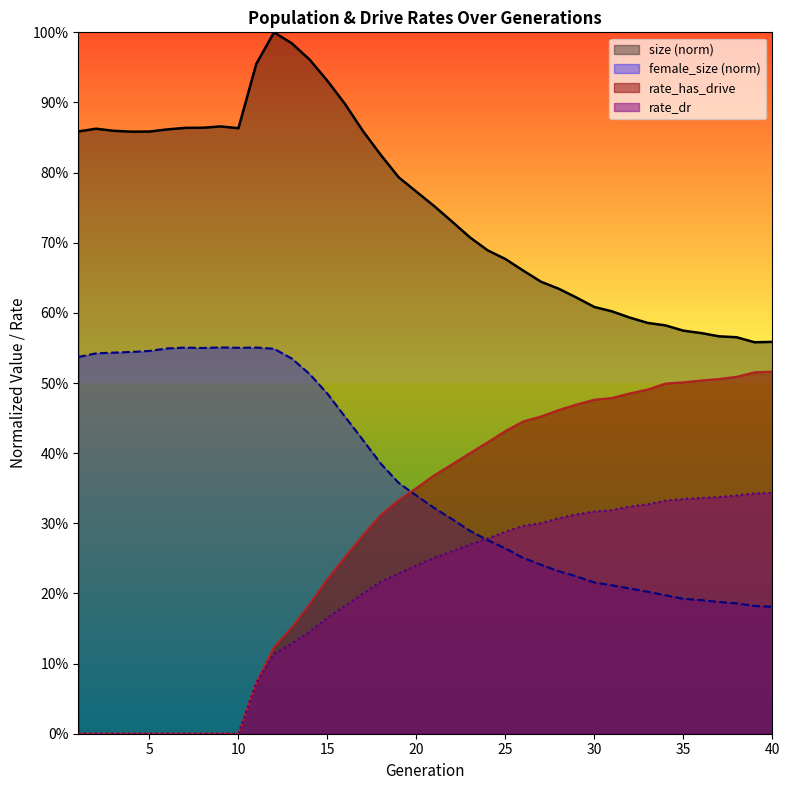

Count the female_size values in the range 0 to 1.

40